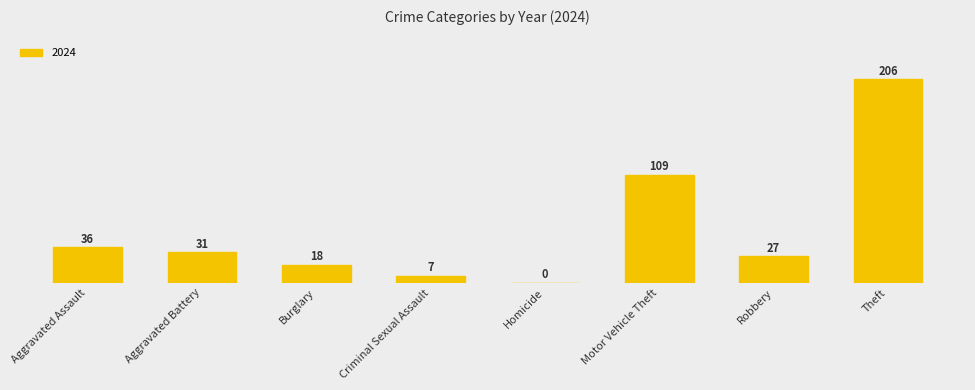

Are the bars horizontal?

No